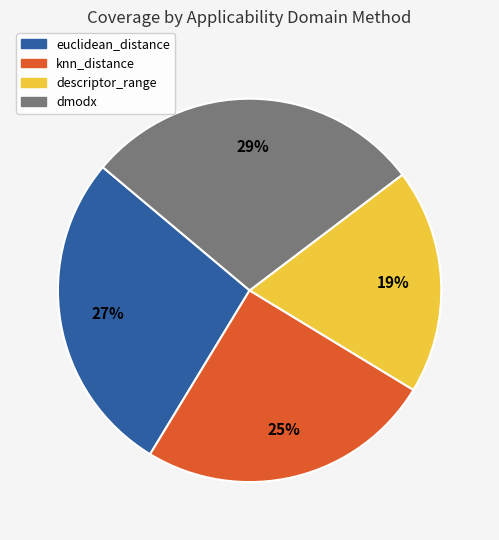

Does descriptor_range represent more than half of the total?

No